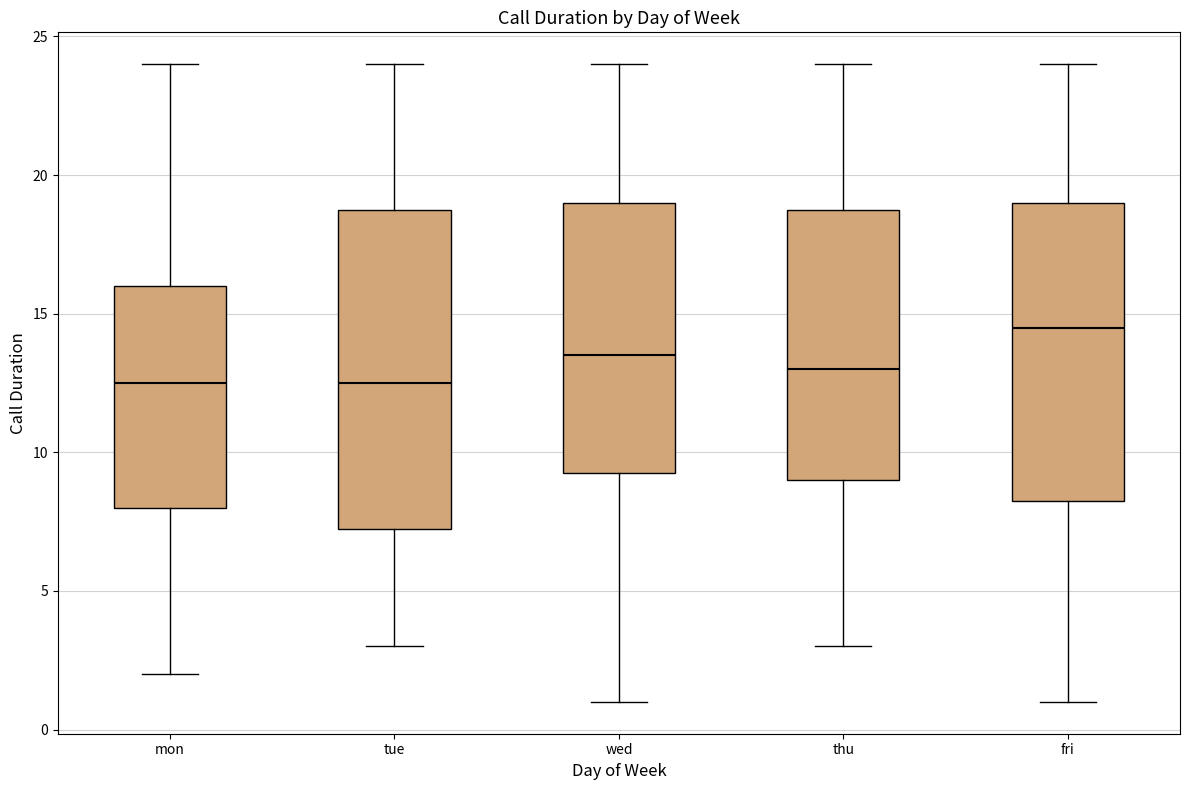

Where does the upper whisker of the box for fri end on the y-axis? The values are not printed on the chart, so give them approximately, as read against the axis.

24.0